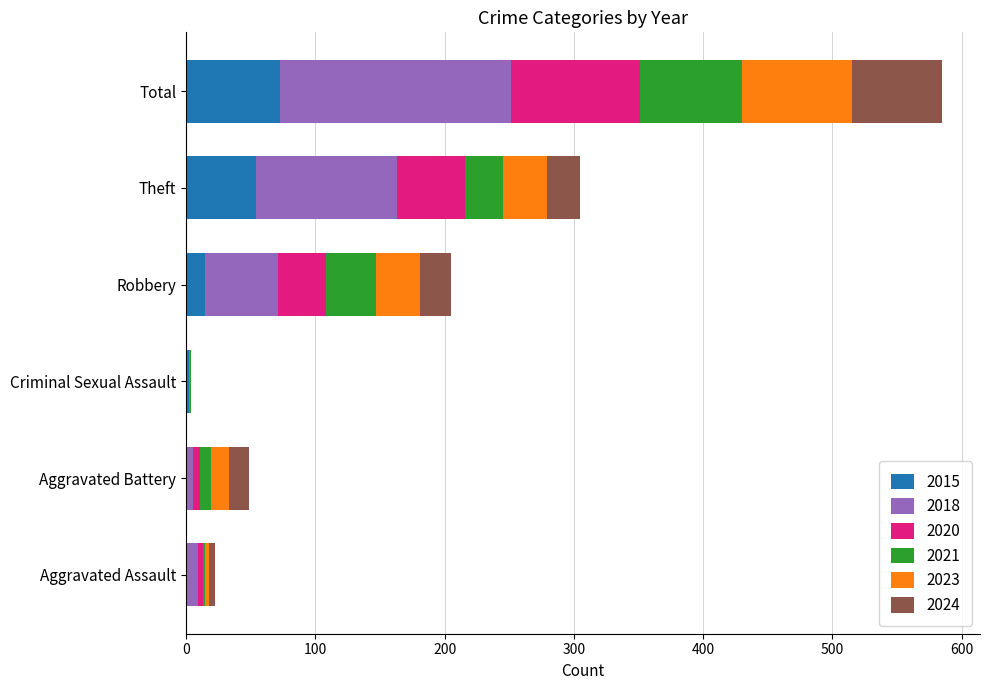

What is the maximum value for 2015?

73